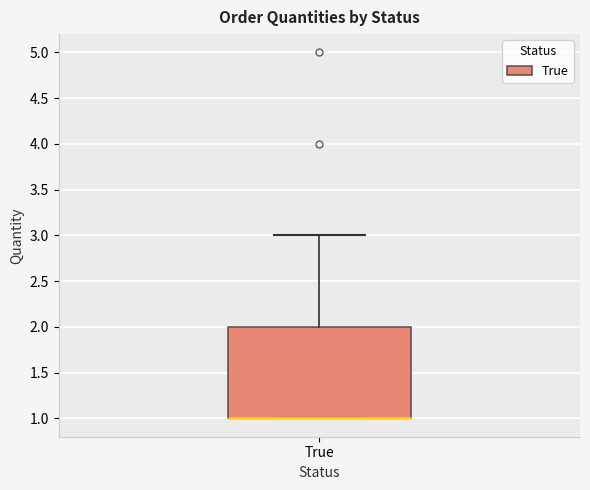

Where does the upper whisker of the box for True end on the y-axis? The values are not printed on the chart, so give them approximately, as read against the axis.

3